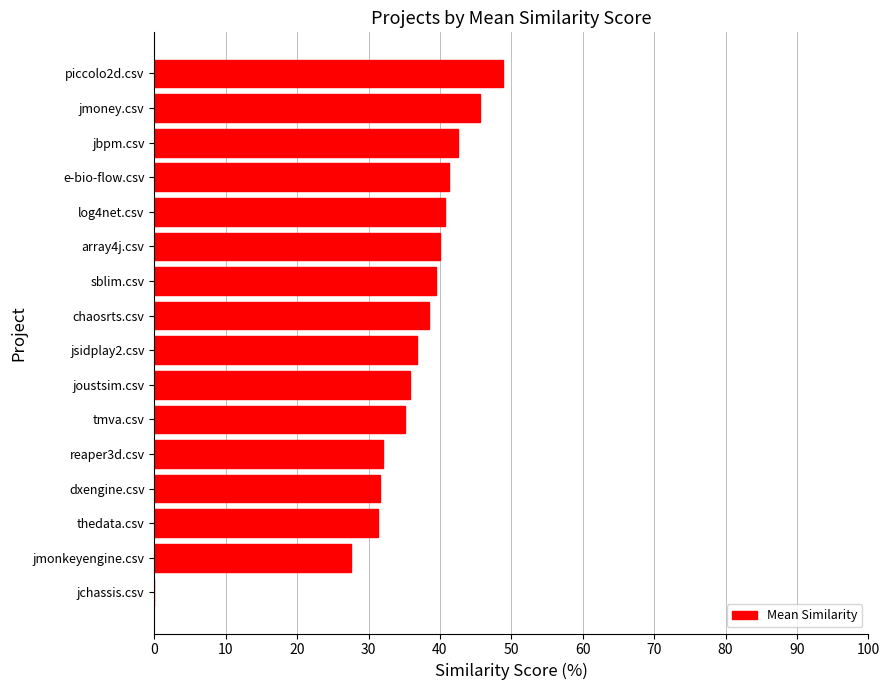

What is the change in value from joustsim.csv to chaosrts.csv?

+2.7